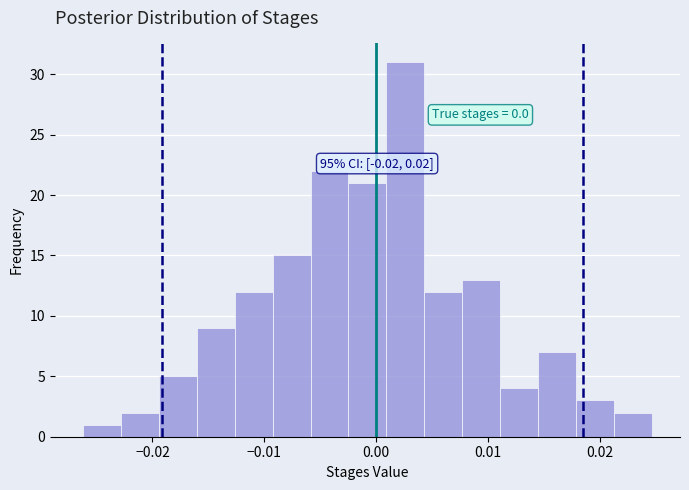

Around what value on the x-axis is the tallest bar? Give the approximate position of its centre, as read against the axis.

0.003